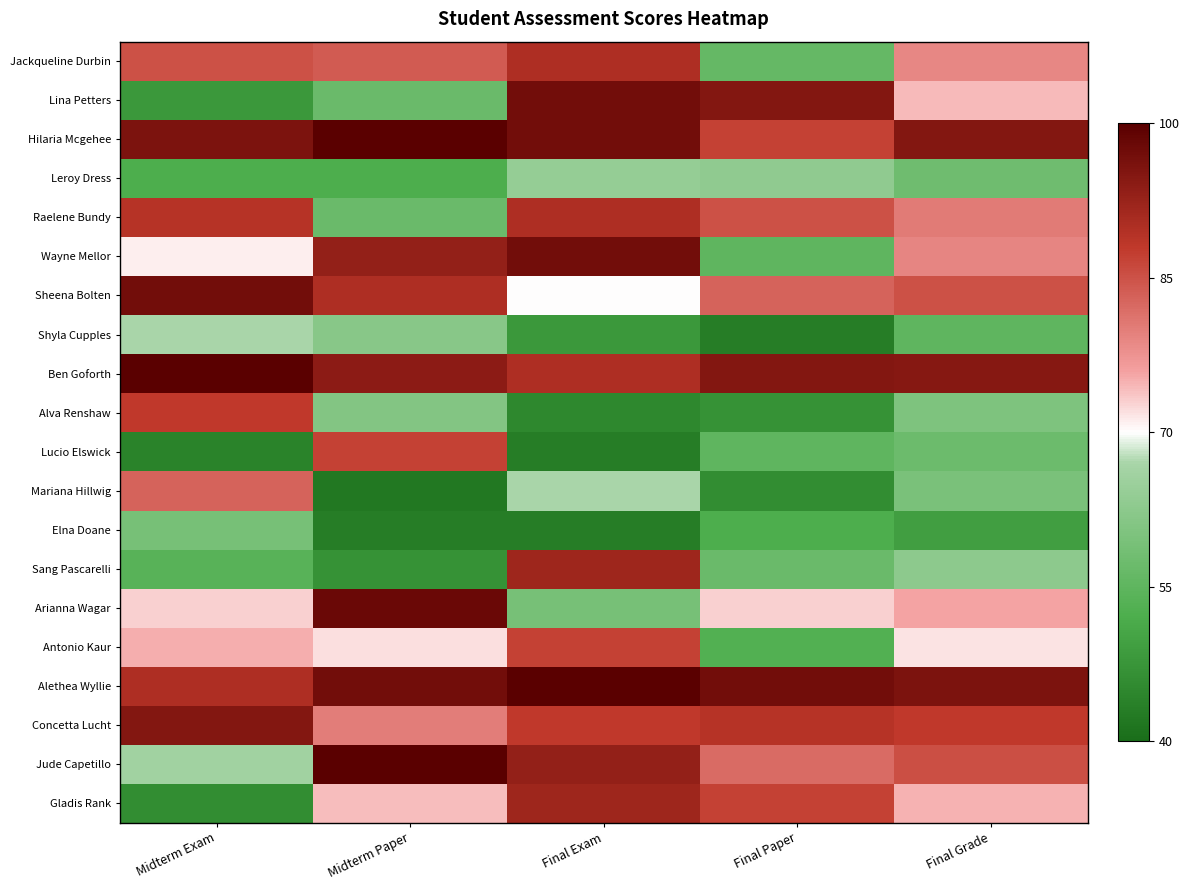

What is the spread (max minus min) of values at Midterm Paper?

58.0